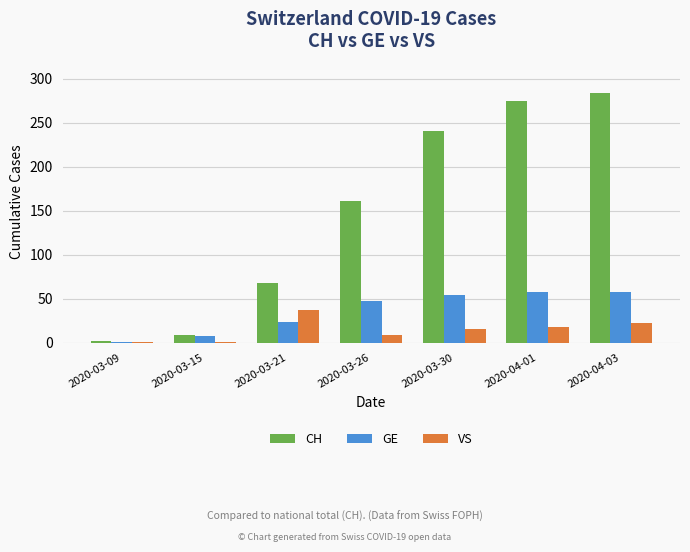

How many data points in GE are less than 48?

3